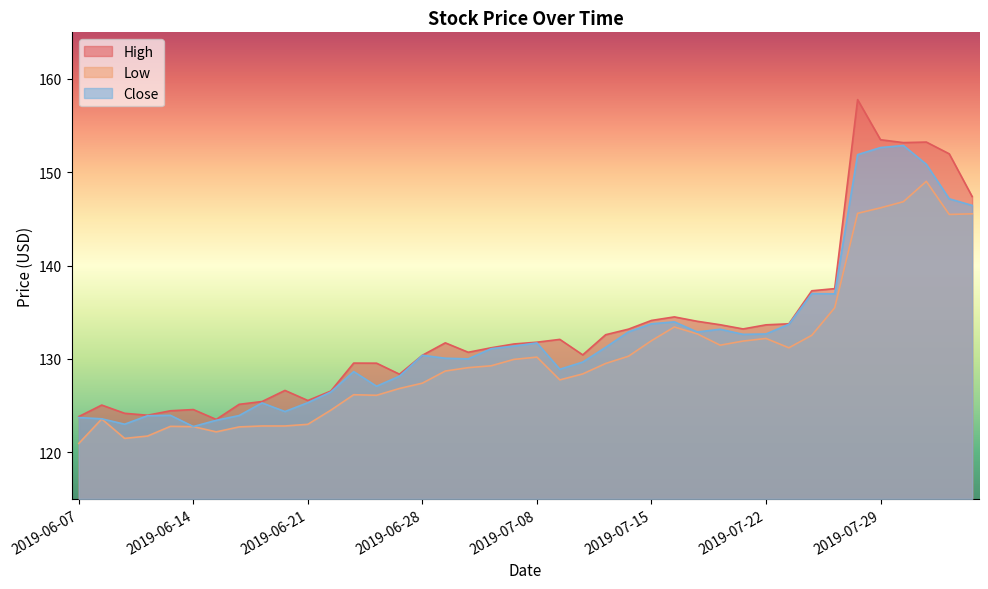

What is the value of the Low point at the 36th from the left?

146.2